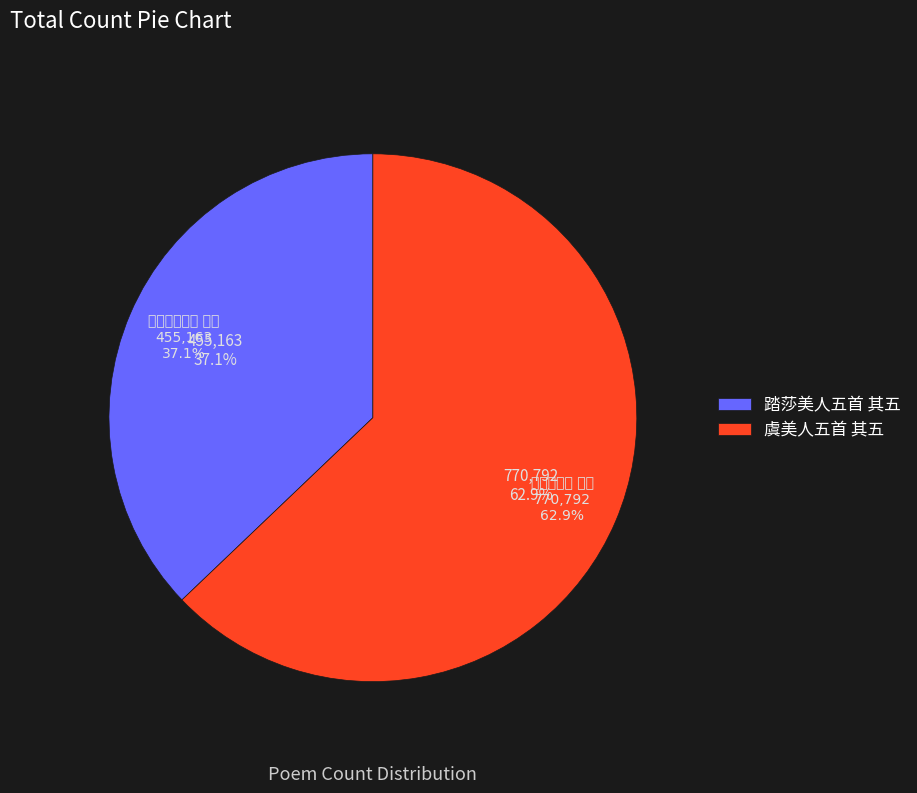

What is the change in value from 踏莎美人五首 其五 to 虞美人五首 其五?

+315629